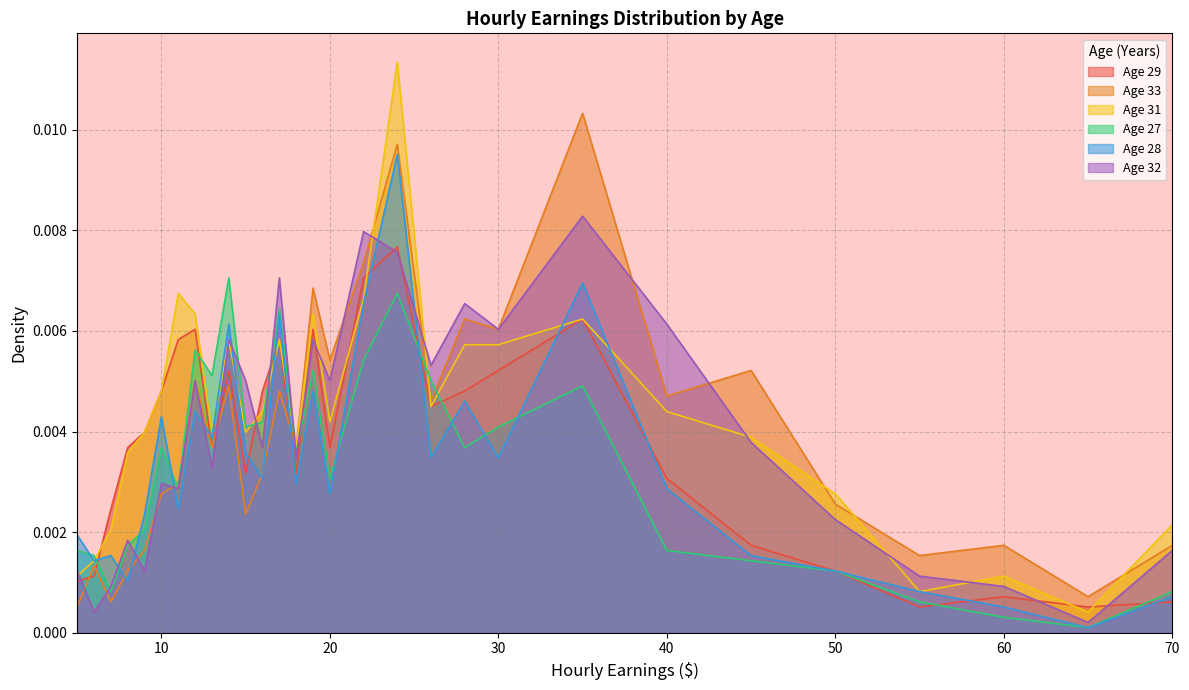

Count the number of categories in the chart.

29